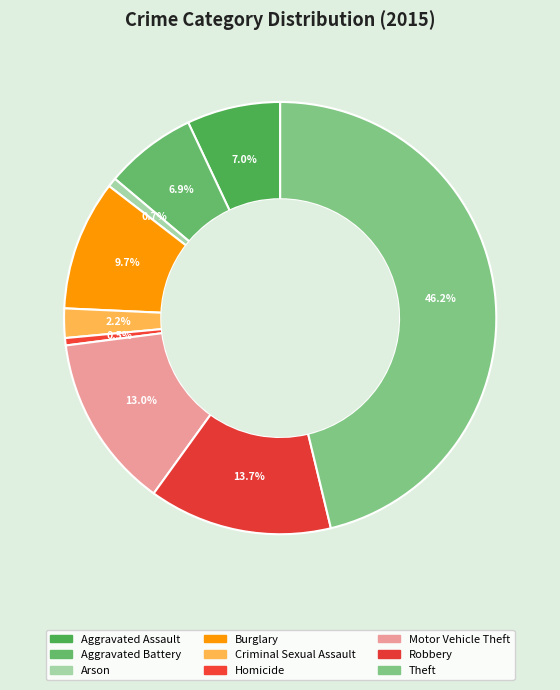

Count the number of slices in the pie.

9